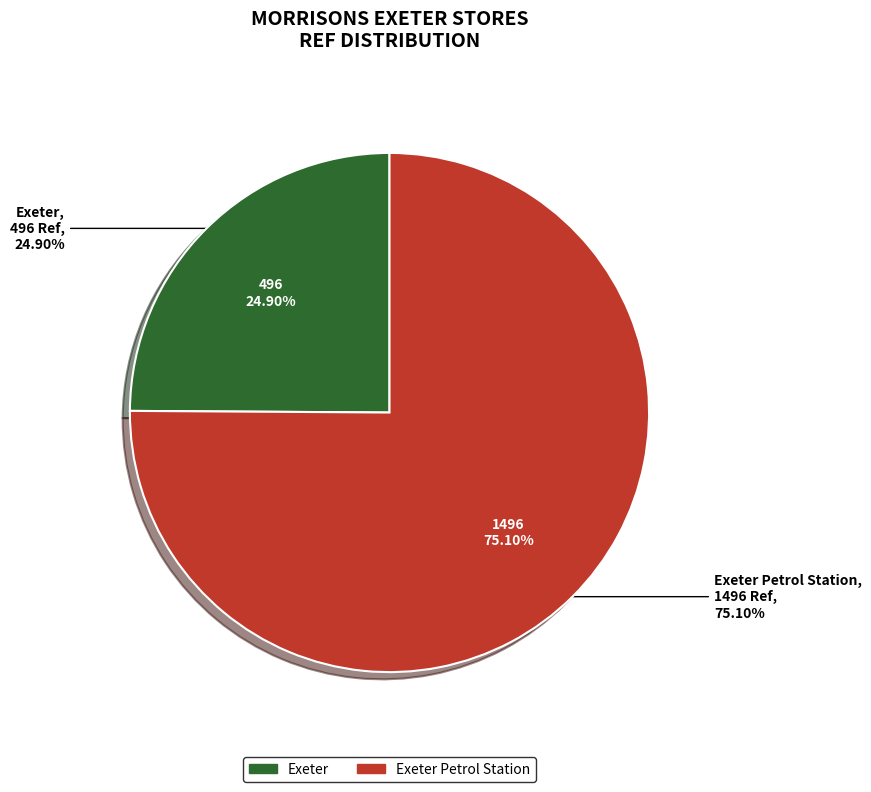

The Exeter Petrol Station slice represents 75% of the pie. True or false?

True